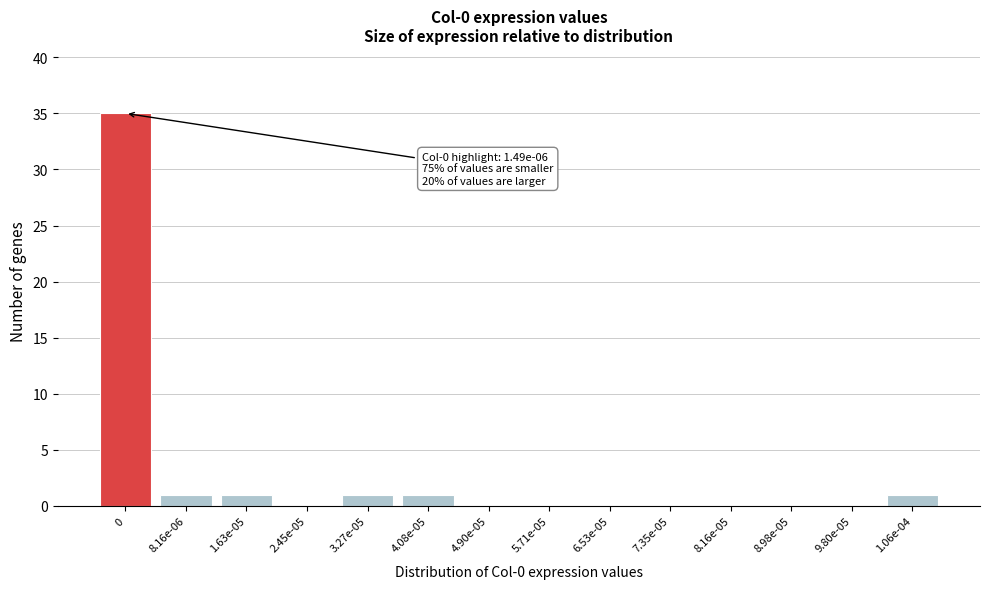

Reading left to right, what are all the values shown in this chart?

0=35	8.16e-06=1	1.63e-05=1	2.45e-05=0	3.27e-05=1	4.08e-05=1	4.90e-05=0	5.71e-05=0	6.53e-05=0	7.35e-05=0	8.16e-05=0	8.98e-05=0	9.80e-05=0	1.06e-04=1